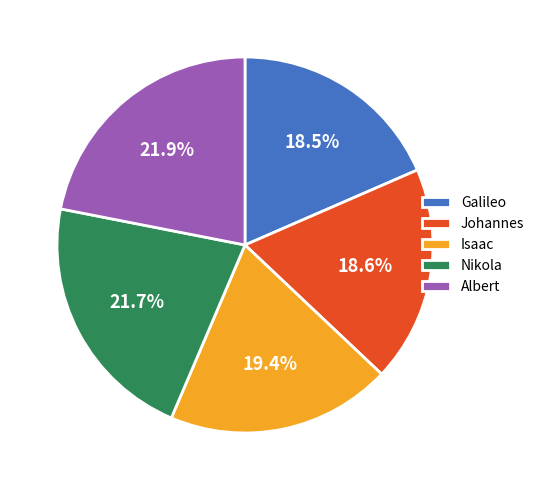

Is the sum of Johannes and Galileo greater than half?

No